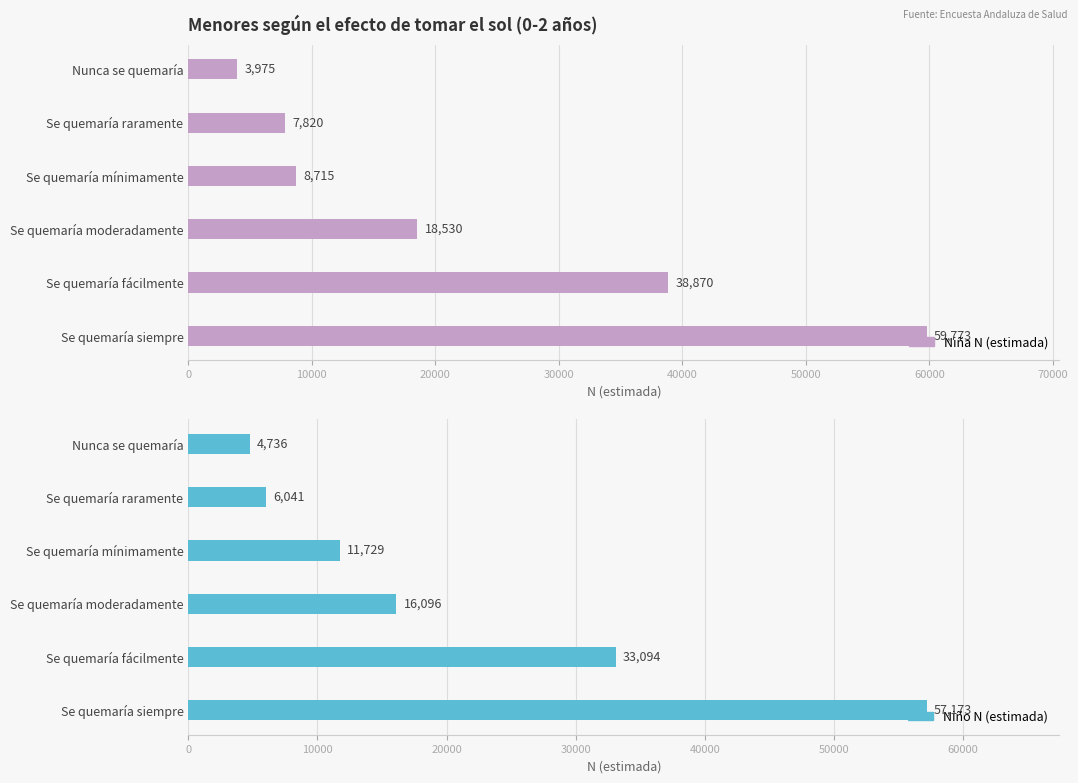

What is the lowest value of the Niño N (estimada) series?

4736